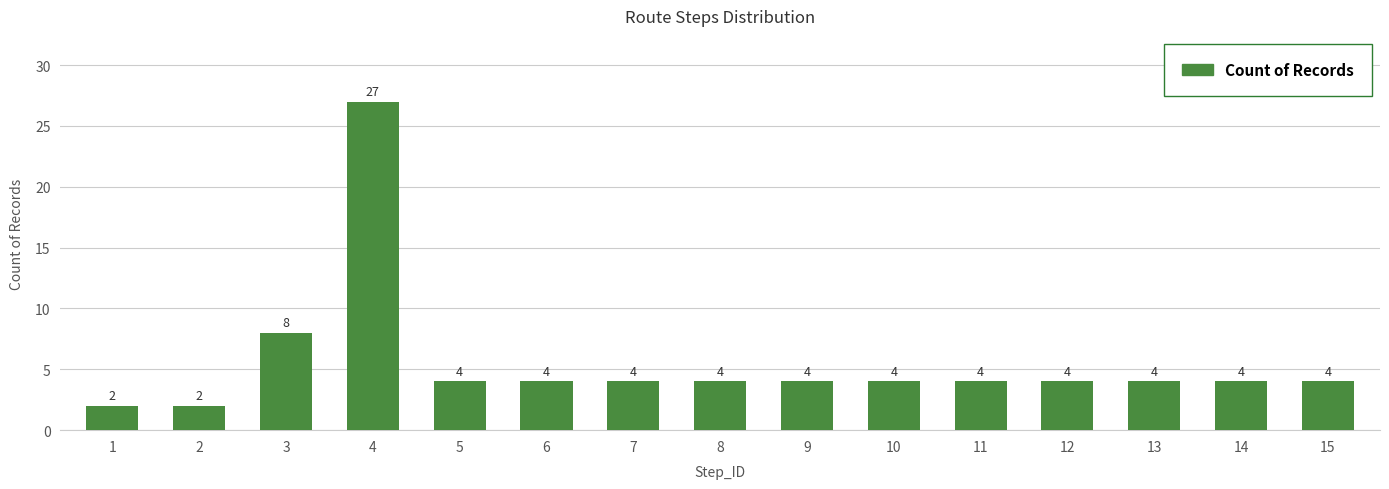

True or false: the data shows 2 at 2.

True